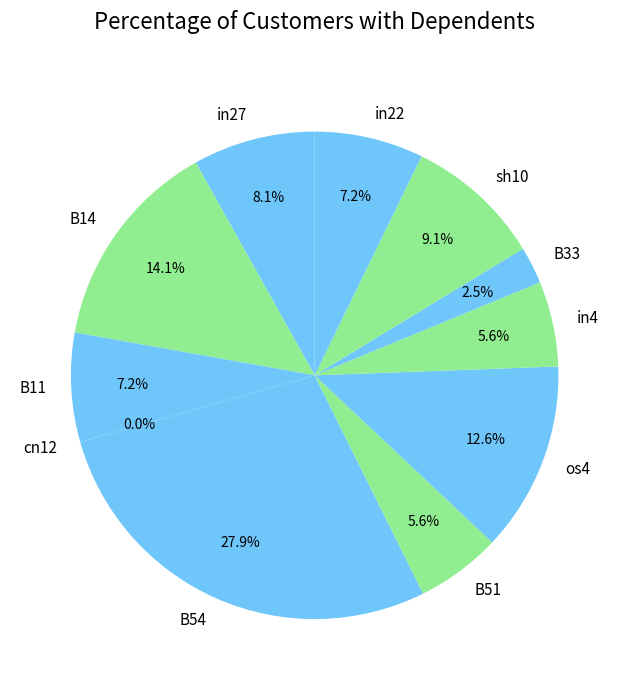

To the nearest percent, what is the combined percentage of B33 and B51?

8%